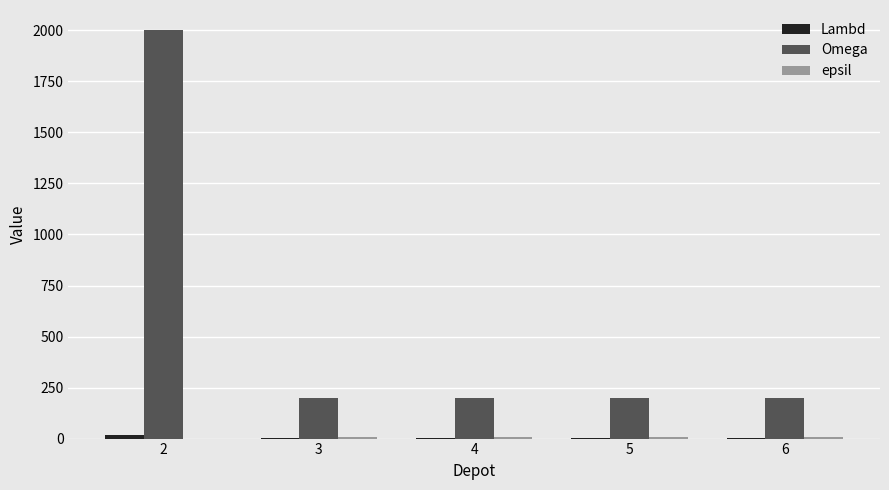

What is the greatest value displayed?

2000